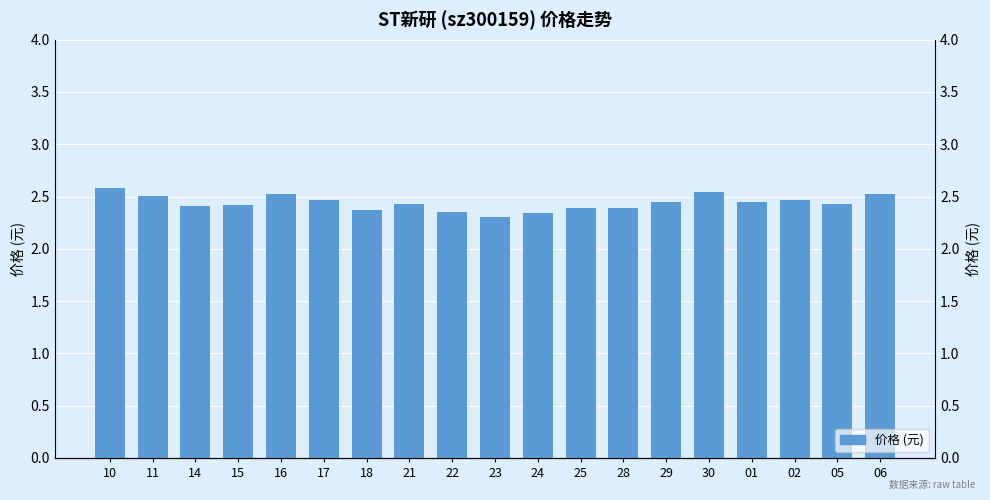

Reading left to right, extract all data points from this chart.

2.6	2.5	2.4	2.4	2.5	2.5	2.4	2.4	2.4	2.3	2.3	2.4	2.4	2.5	2.5	2.5	2.5	2.4	2.5